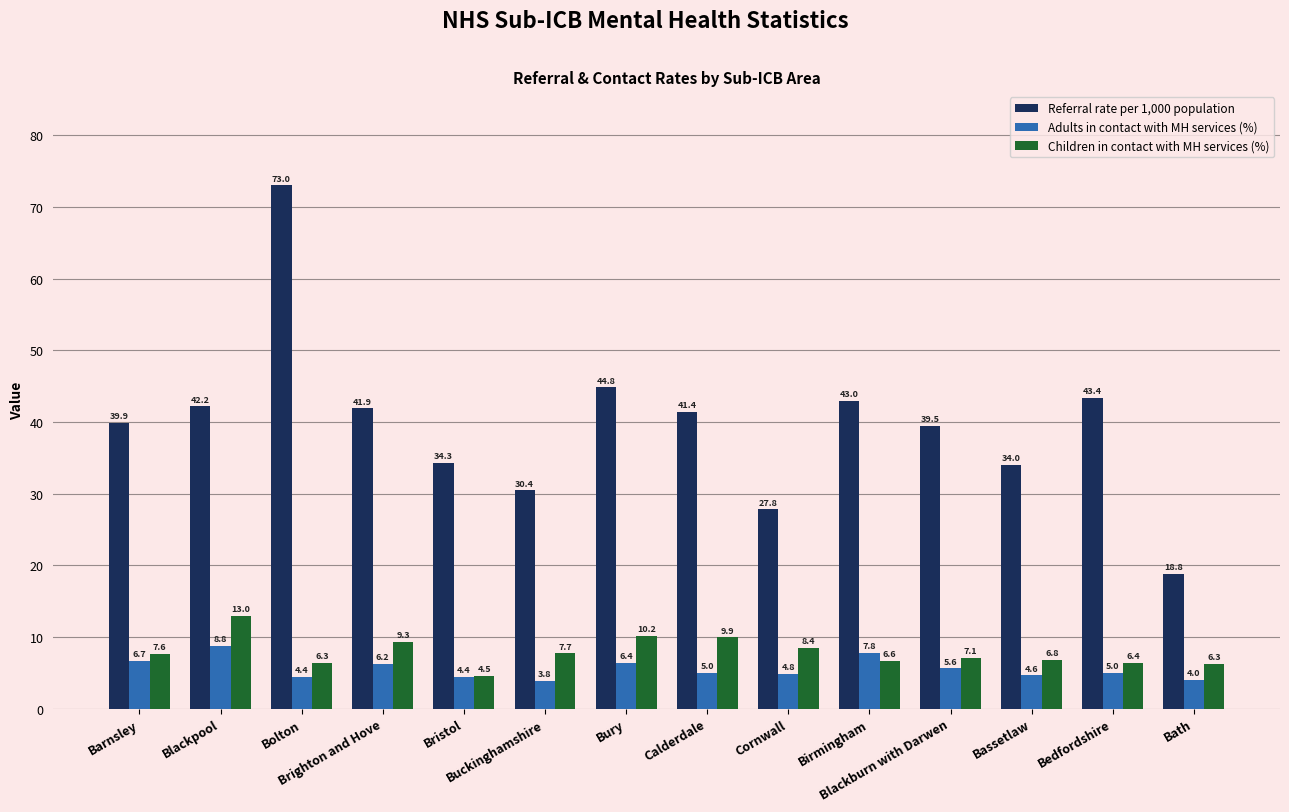

What is the difference between the Referral rate per 1,000 population values at Bristol and Blackburn with Darwen?

5.2